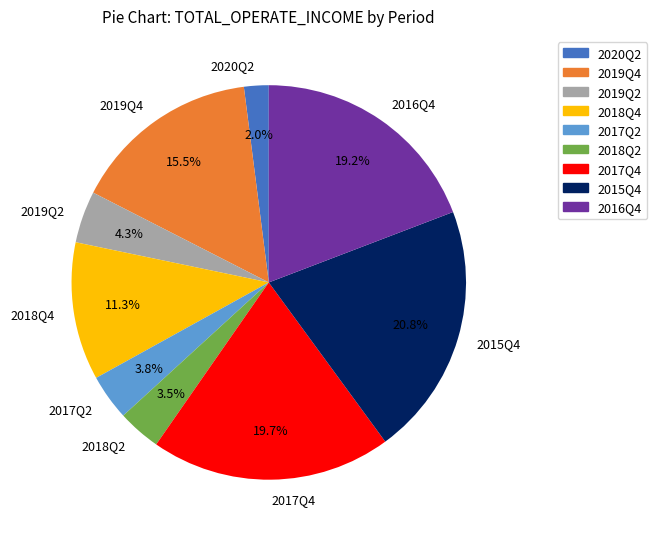

Which category has the biggest portion of the pie?

2015Q4